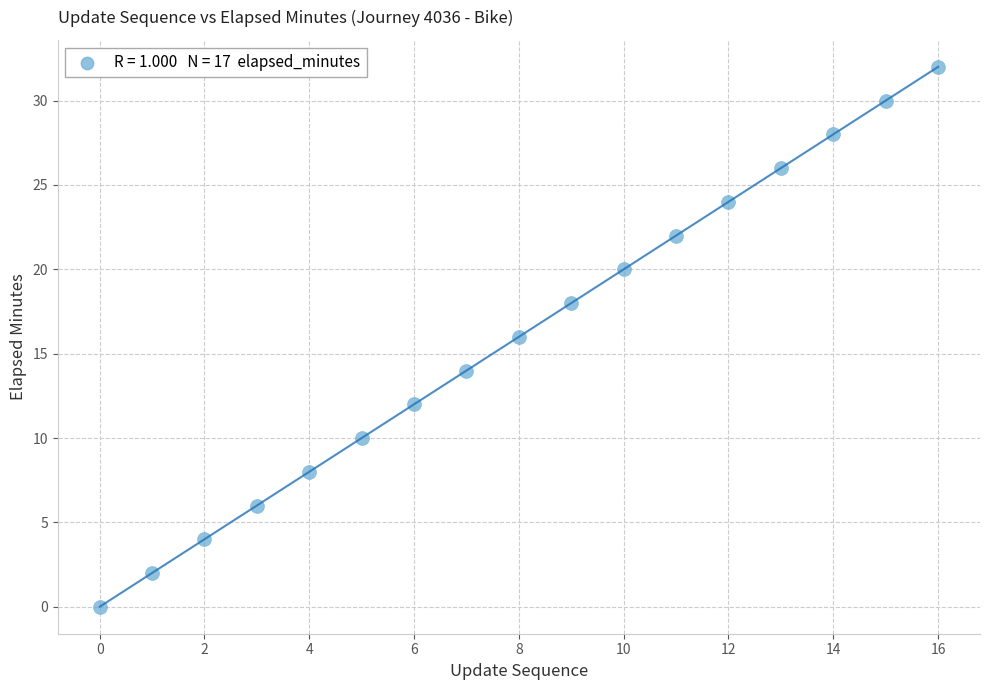

What is the range of Y values (max minus min)?

32